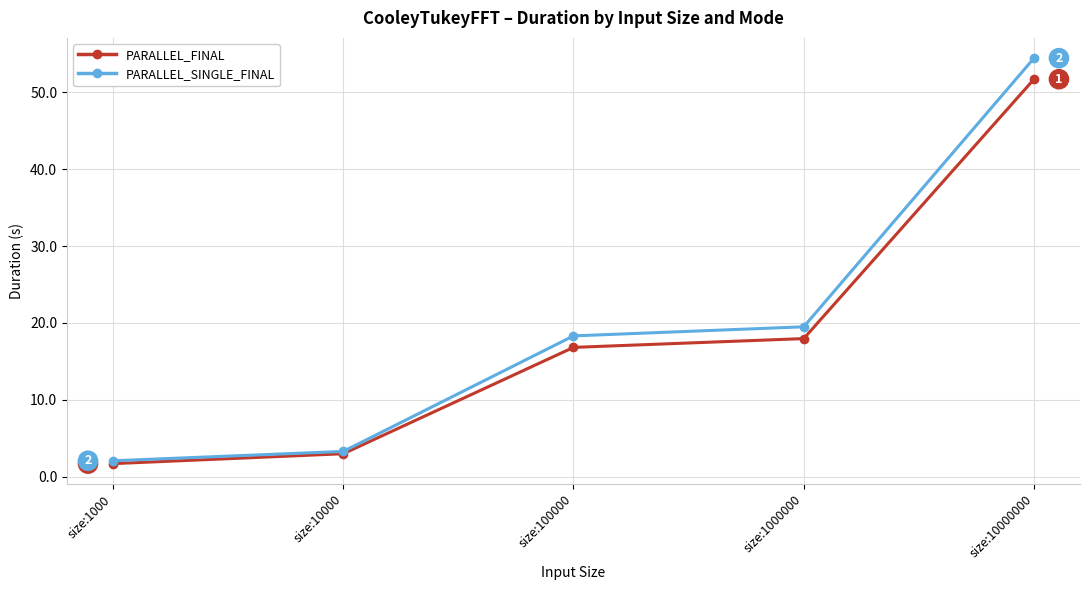

At which category does the chart reach its peak across all series?

size:10000000